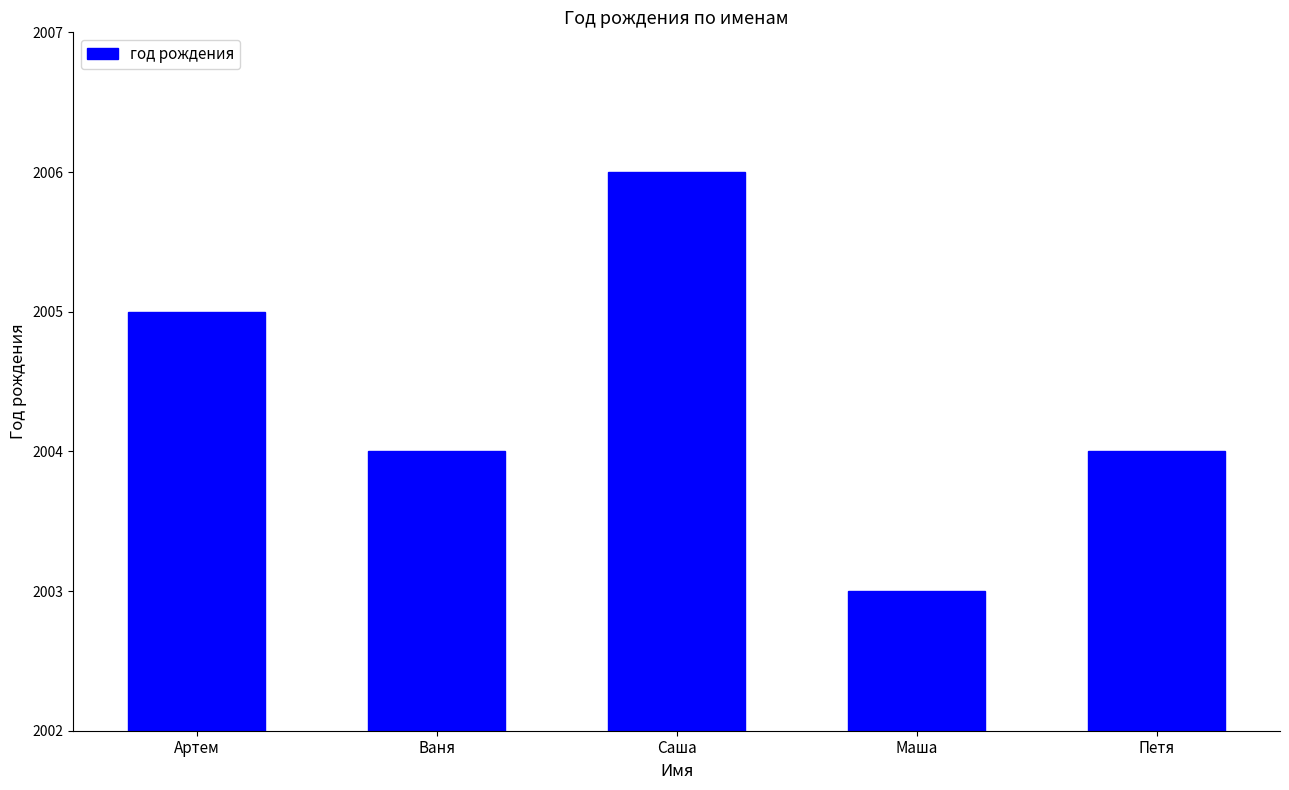

What is the approximate value at Петя?

2004